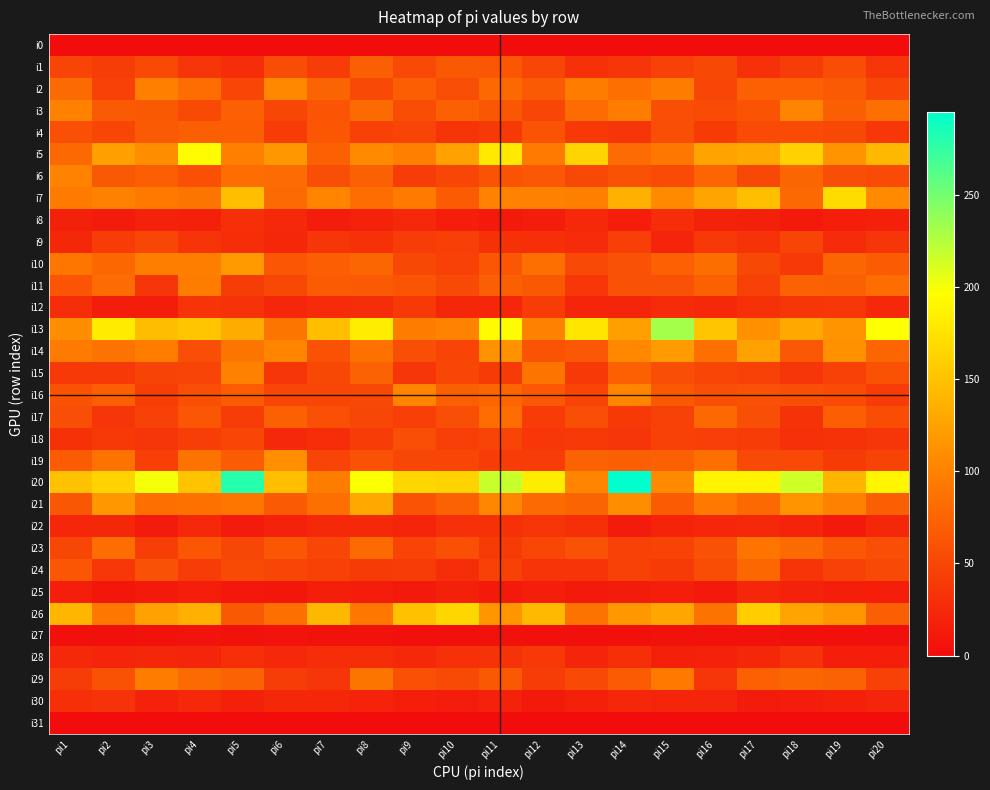

Which category has the highest value across all series?

pi14